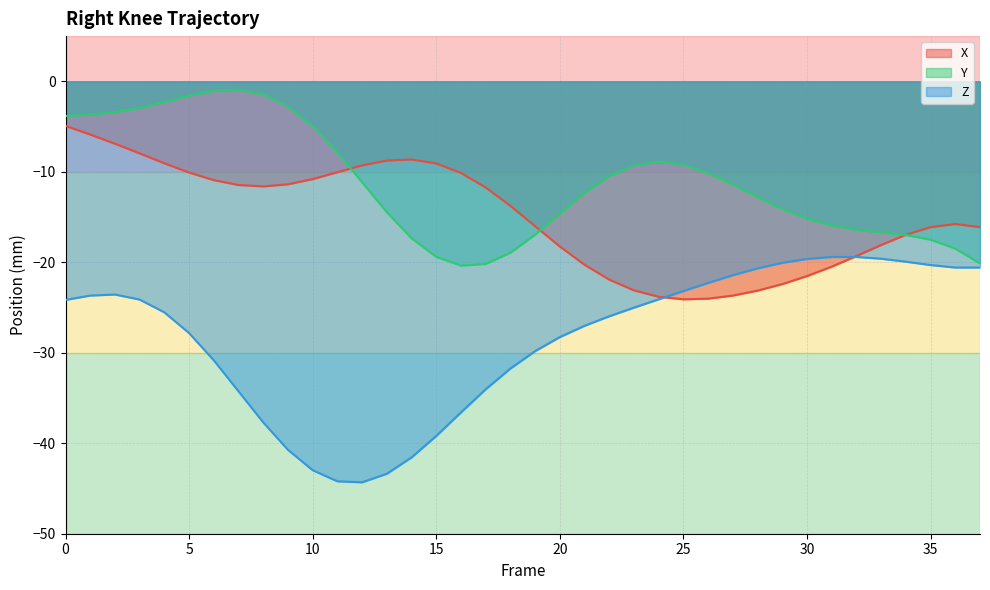

Which category has the highest value in the Y series?

7